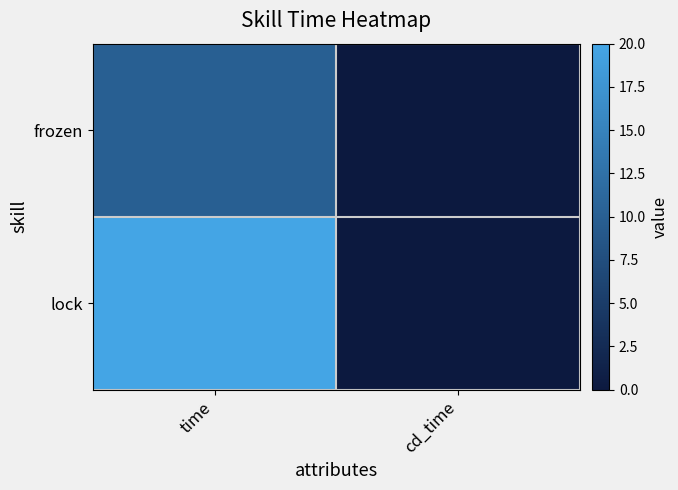

What is the total value across all series at time?

30